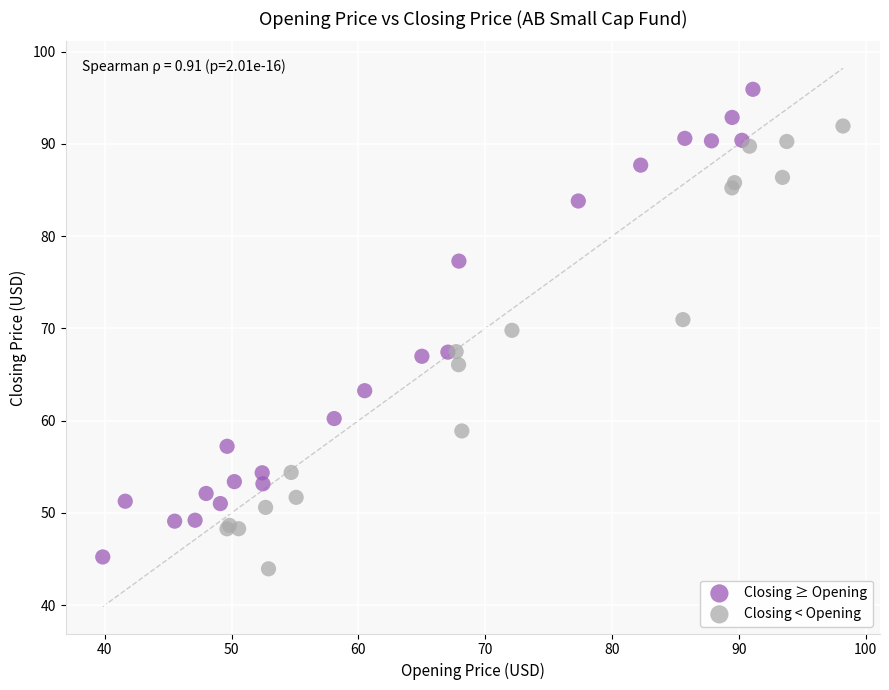

Which series reaches the maximum Y coordinate?

Closing ≥ Opening